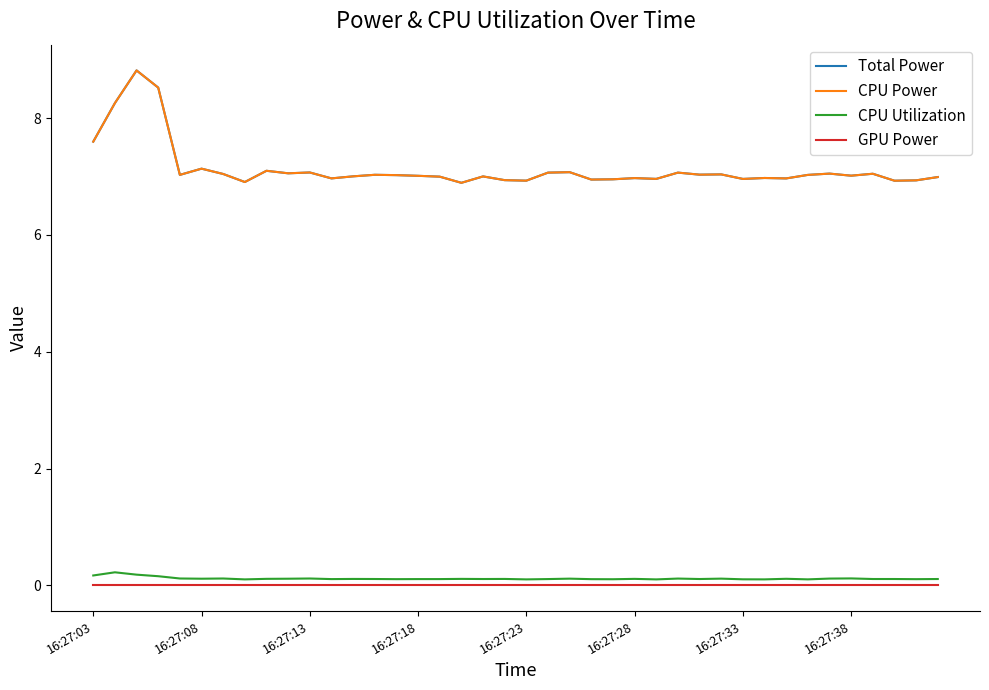

Reading left to right, transcribe all the data shown in this chart.

Total Power: 7.6	8.3	8.8	8.5	7.0	7.1	7.0	6.9	7.1	7.1	7.1	7.0	7.0	7.0	7.0	7.0	7.0	6.9	7.0	6.9	6.9	7.1	7.1	6.9	7.0	7.0	7.0	7.1	7.0	7.0	7.0	7.0	7.0	7.0	7.0	7.0	7.0	6.9	6.9	7.0
CPU Power: 7.6	8.3	8.8	8.5	7.0	7.1	7.0	6.9	7.1	7.1	7.1	7.0	7.0	7.0	7.0	7.0	7.0	6.9	7.0	6.9	6.9	7.1	7.1	6.9	7.0	7.0	7.0	7.1	7.0	7.0	7.0	7.0	7.0	7.0	7.0	7.0	7.0	6.9	6.9	7.0
CPU Utilization: 0.2	0.2	0.2	0.2	0.1	0.1	0.1	0.1	0.1	0.1	0.1	0.1	0.1	0.1	0.1	0.1	0.1	0.1	0.1	0.1	0.1	0.1	0.1	0.1	0.1	0.1	0.1	0.1	0.1	0.1	0.1	0.1	0.1	0.1	0.1	0.1	0.1	0.1	0.1	0.1
GPU Power: 0.0	0.0	0.0	0.0	0.0	0.0	0.0	0.0	0.0	0.0	0.0	0.0	0.0	0.0	0.0	0.0	0.0	0.0	0.0	0.0	0.0	0.0	0.0	0.0	0.0	0.0	0.0	0.0	0.0	0.0	0.0	0.0	0.0	0.0	0.0	0.0	0.0	0.0	0.0	0.0